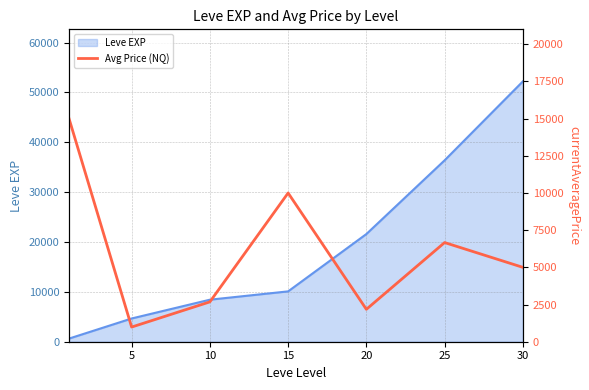

Which has a higher value, 25 or 10?

25